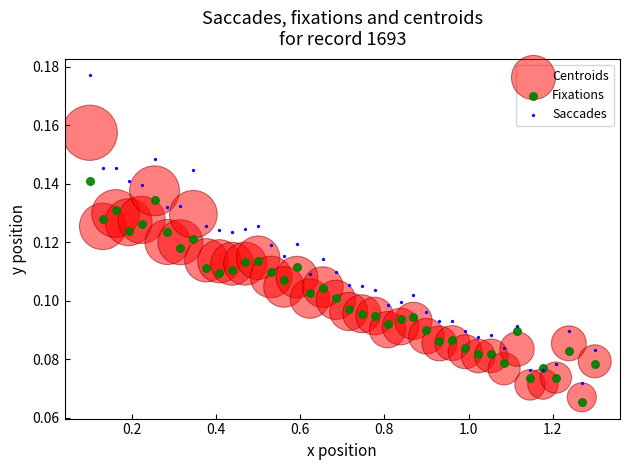

What are all the series names shown in the legend?

Centroids, Fixations, Saccades